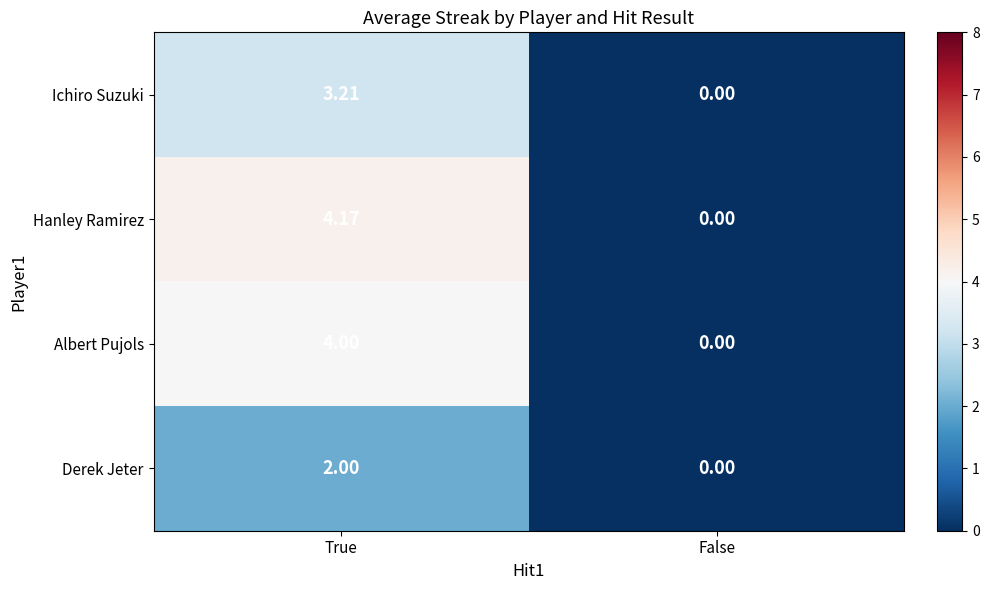

Which series has the largest range (max minus min)?

Hanley Ramirez